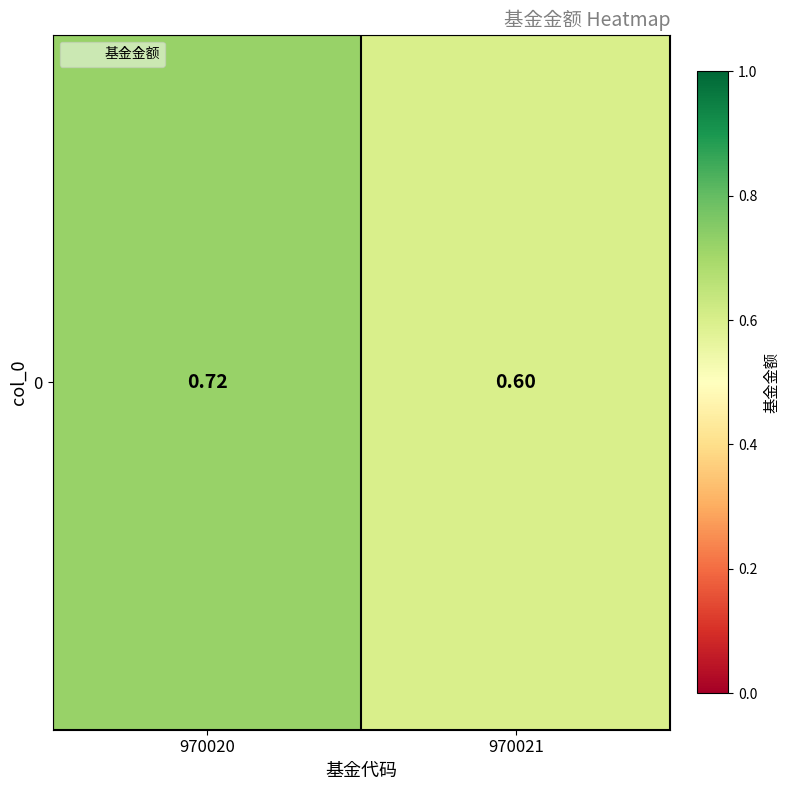

Is it true that the value at 970020 is 1.2?

False